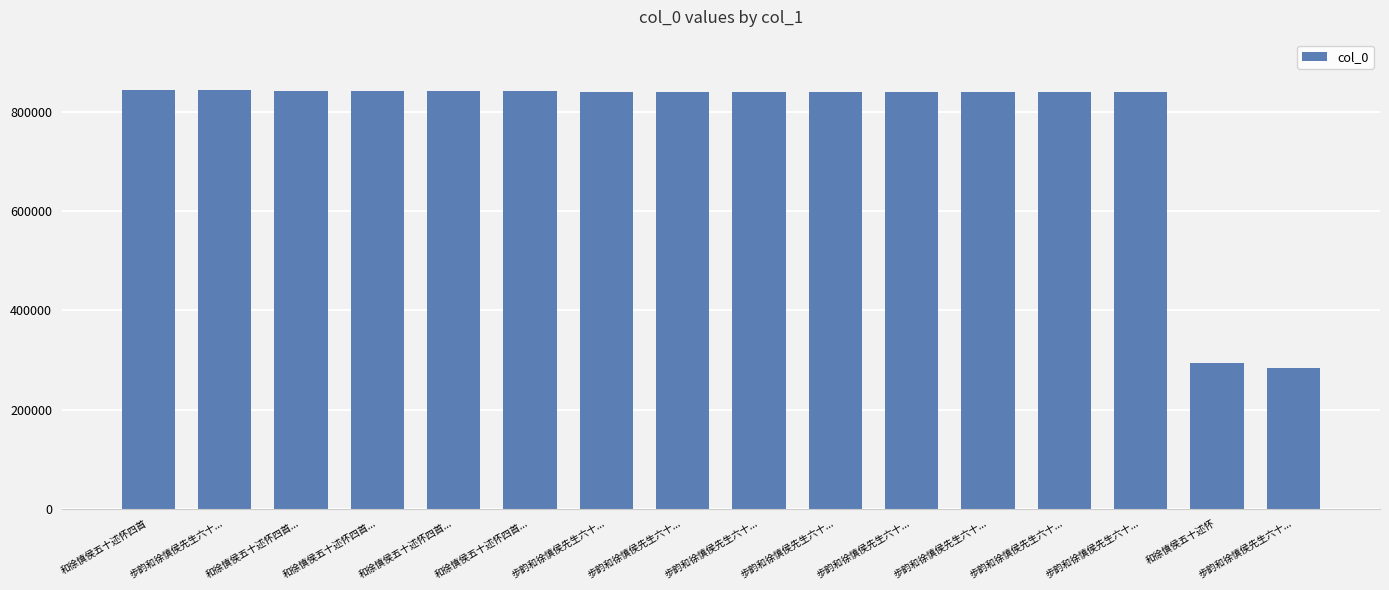

How many data points are less than 839798?

8